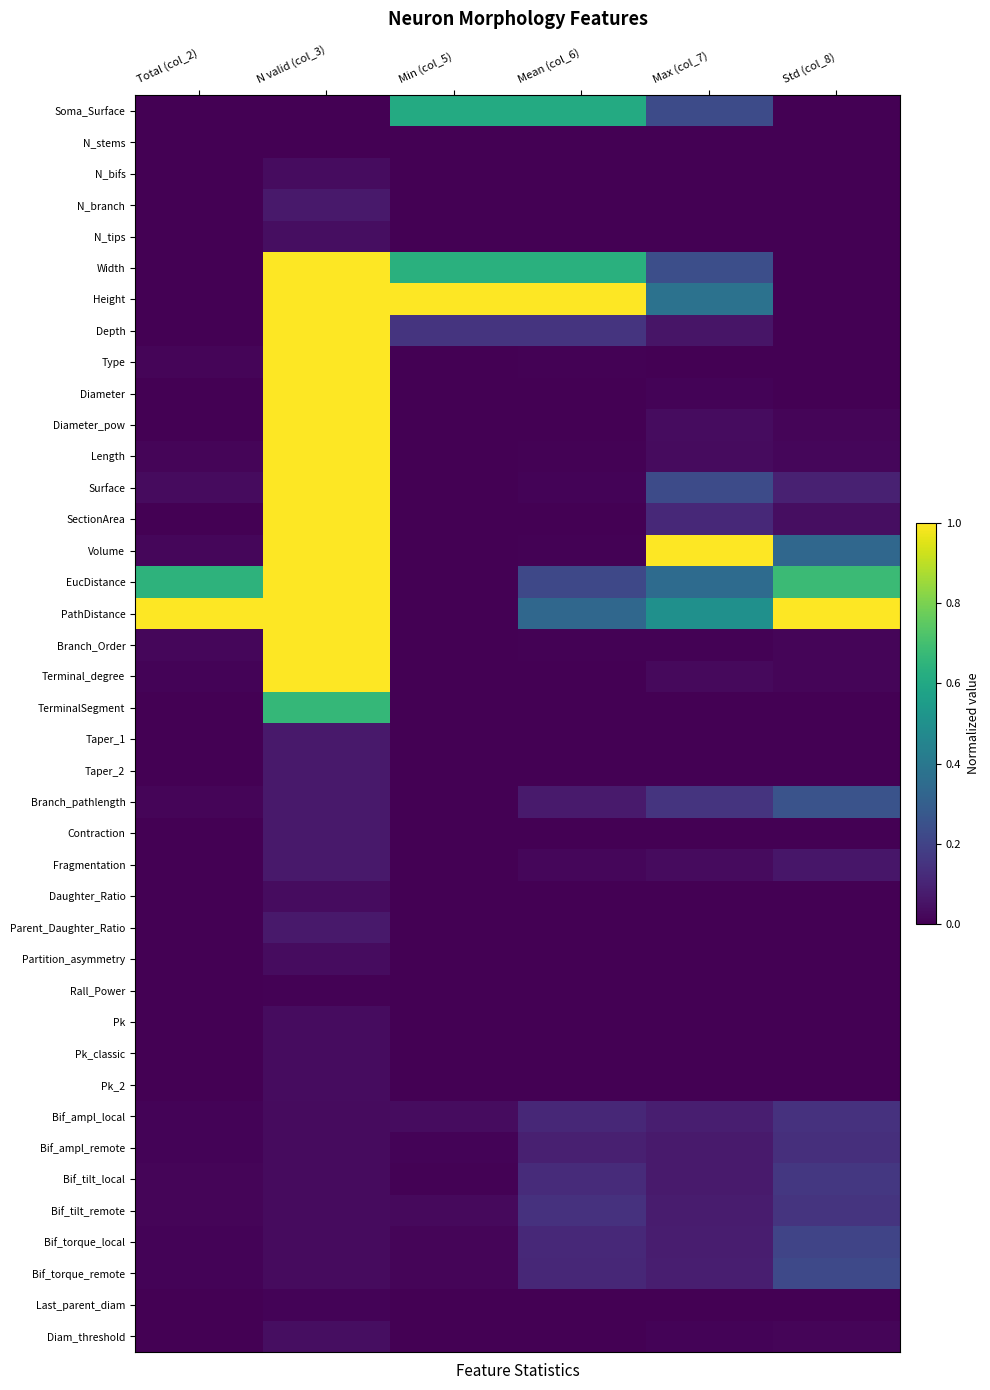

How many data points does each series have?

6